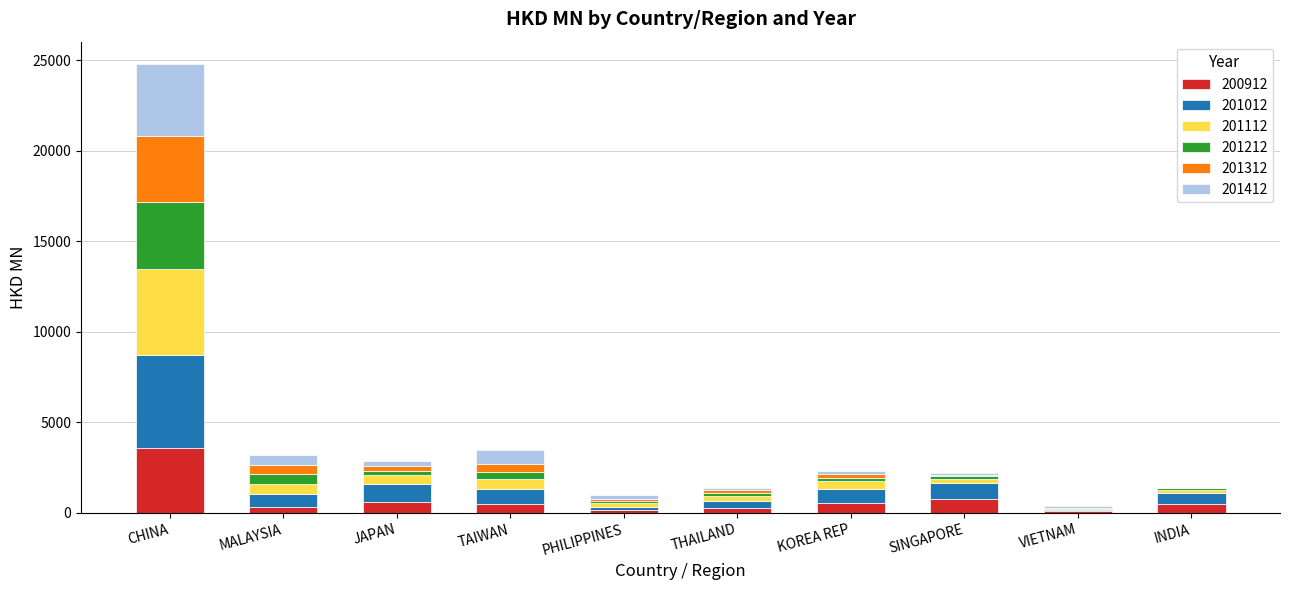

Is it true that 200912 equals 2113.8 at CHINA?

False